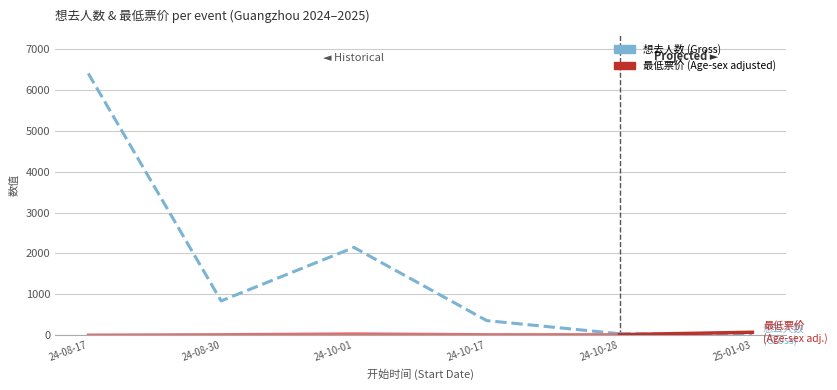

At which label does 想去人数 (Gross) reach its minimum?

24-10-28